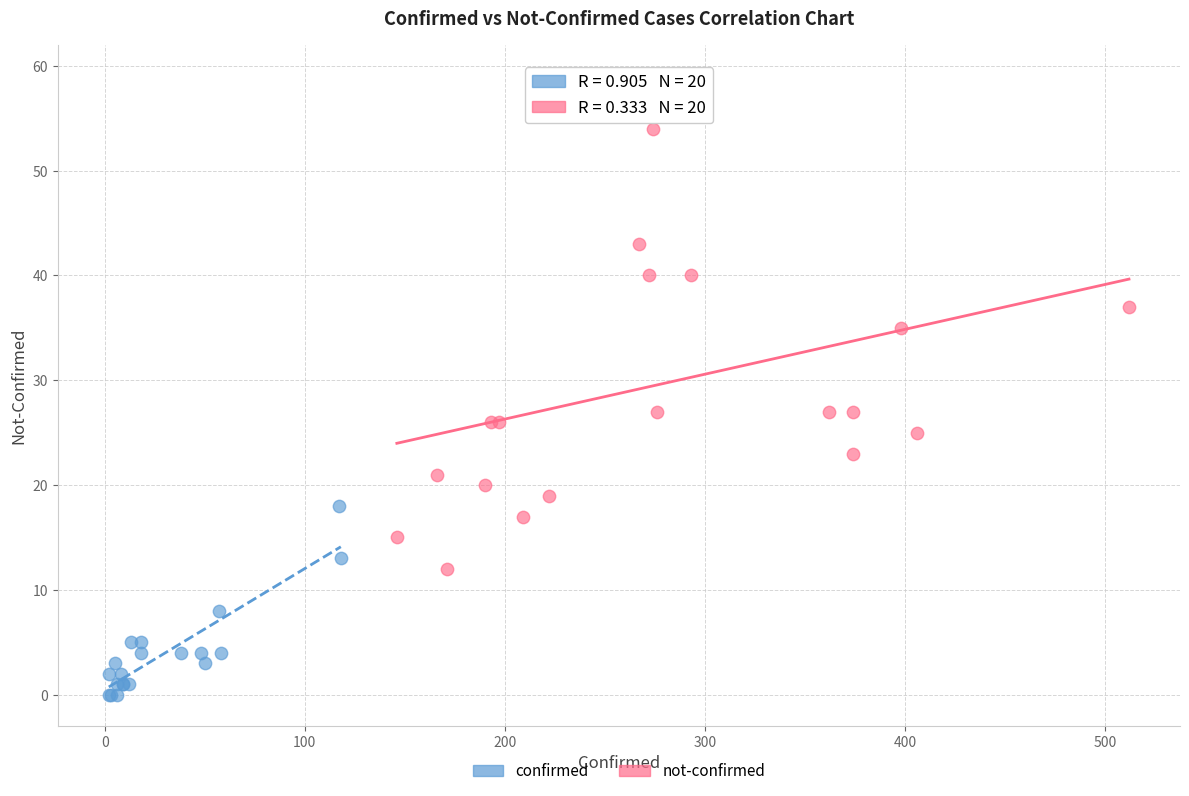

Which series reaches the maximum Y coordinate?

not-confirmed